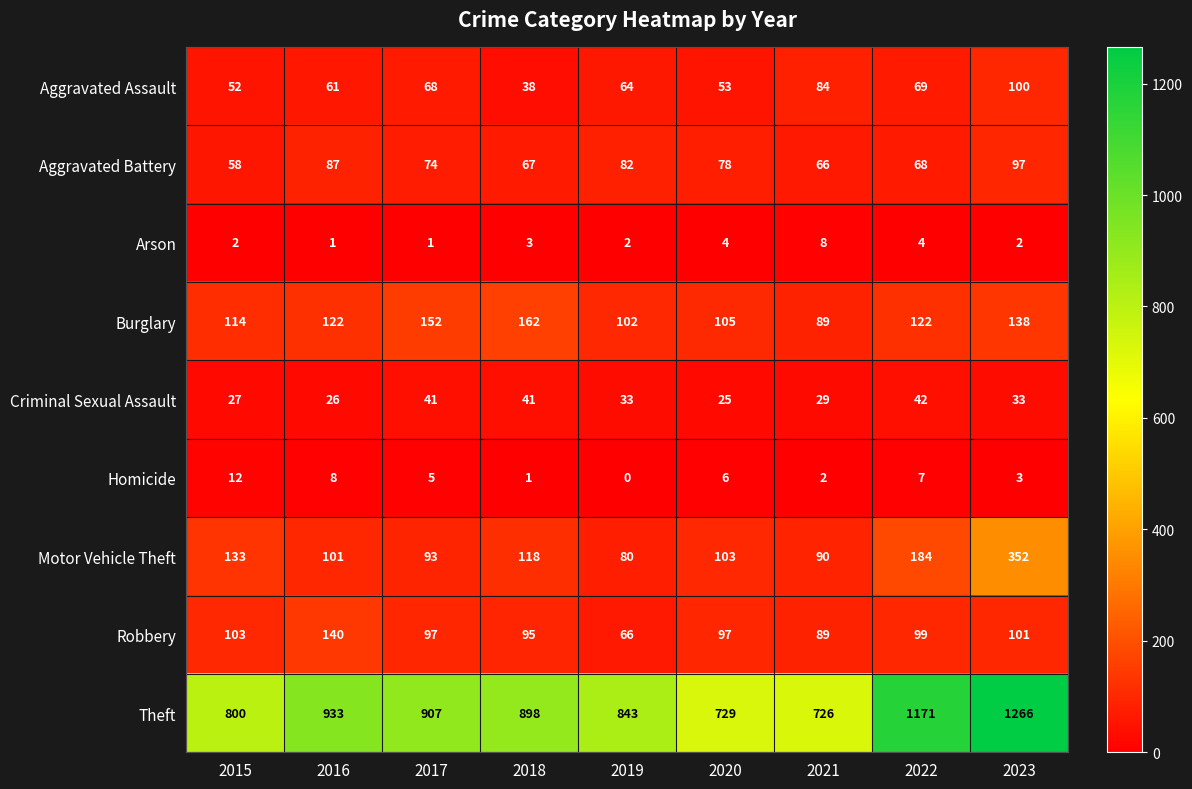

List the series in order of their peak value, lowest first.

Arson, Homicide, Criminal Sexual Assault, Aggravated Battery, Aggravated Assault, Robbery, Burglary, Motor Vehicle Theft, Theft